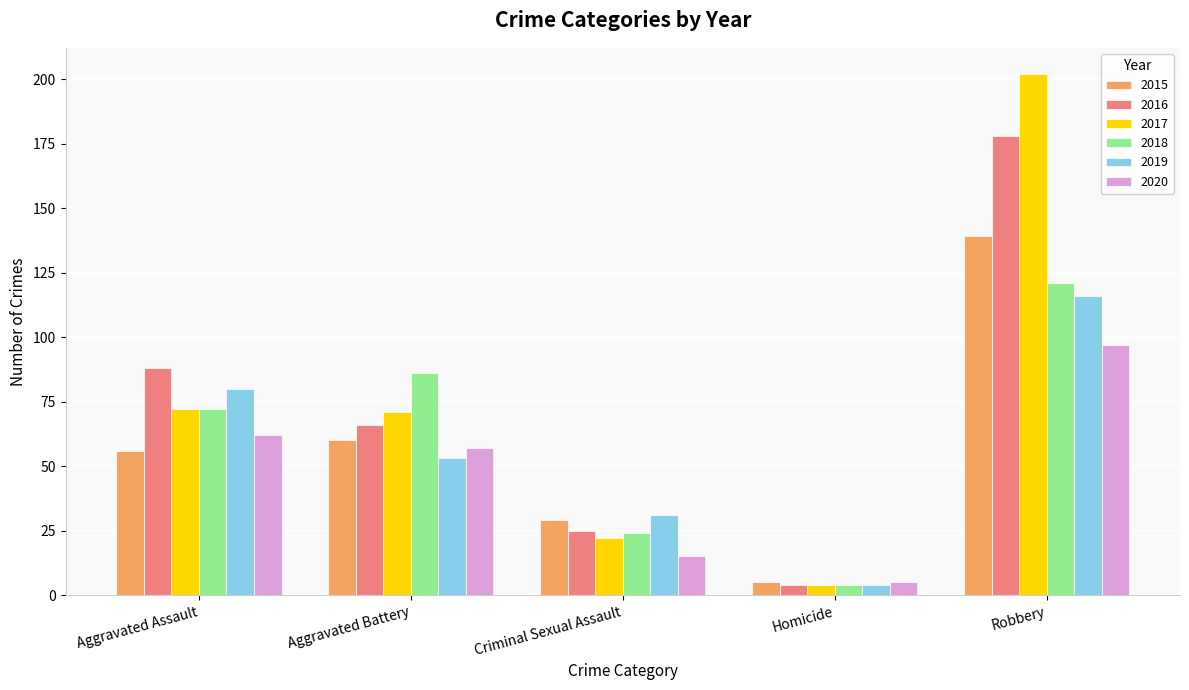

What is the greatest value displayed?

202